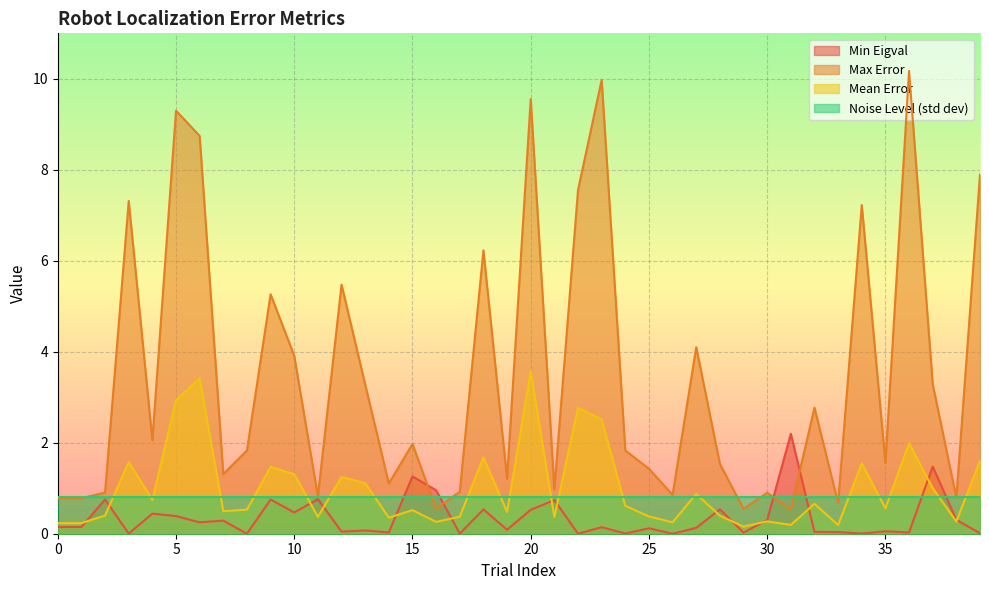

List the series in order of their peak value, highest first.

Max Error, Mean Error, Min Eigval, Noise Level (std dev)